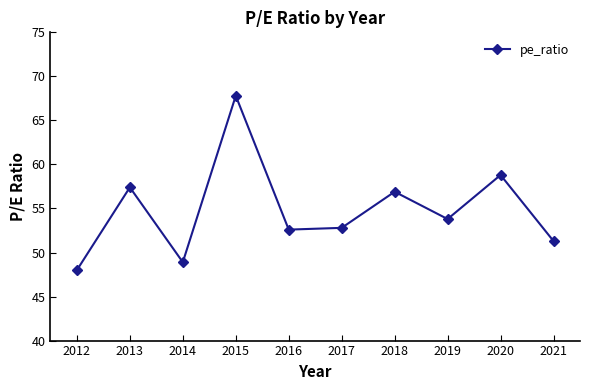

The chart shows a value of 74.8 at 2012. True or false?

False